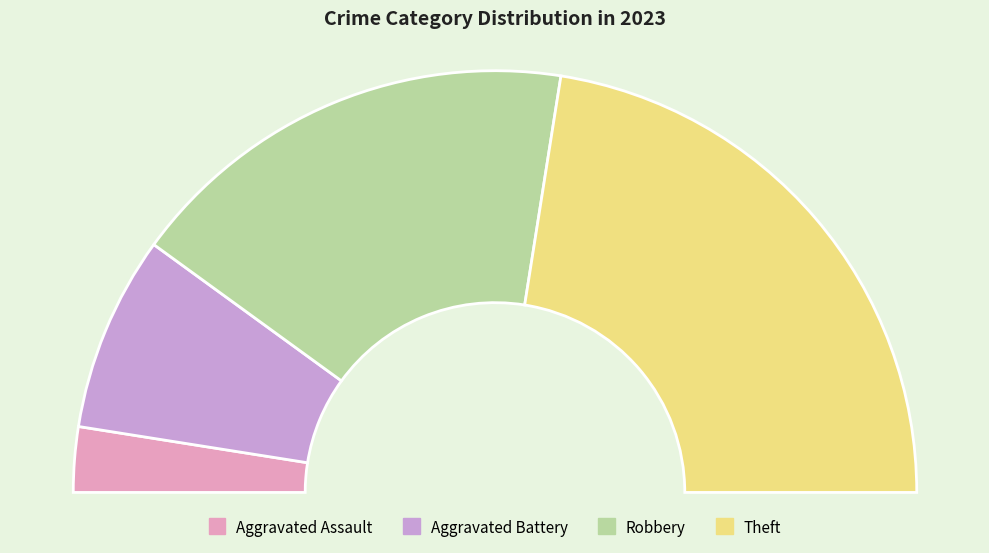

Which category has the smallest portion of the pie?

Aggravated Assault